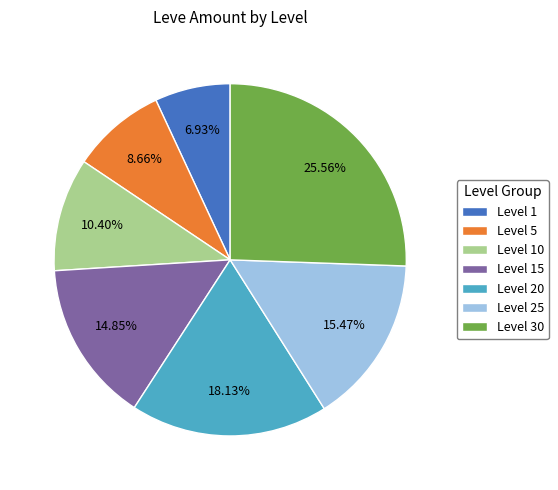

Which slice is the smallest?

Level 1